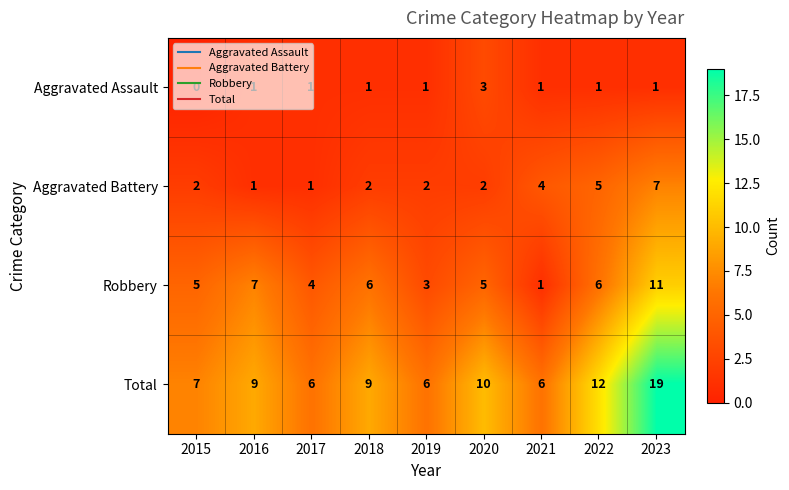

Count the number of data series in this chart.

4